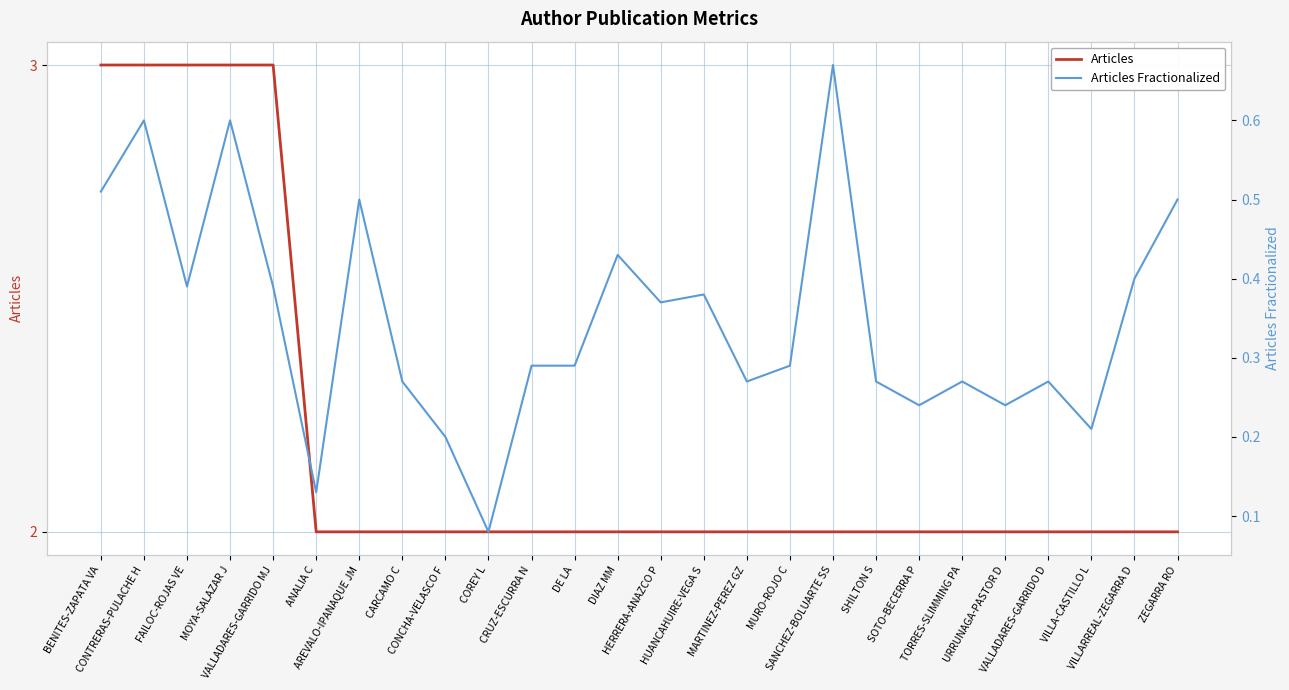

The value of Articles Fractionalized at VALLADARES-GARRIDO MJ is 0.4. True or false?

True